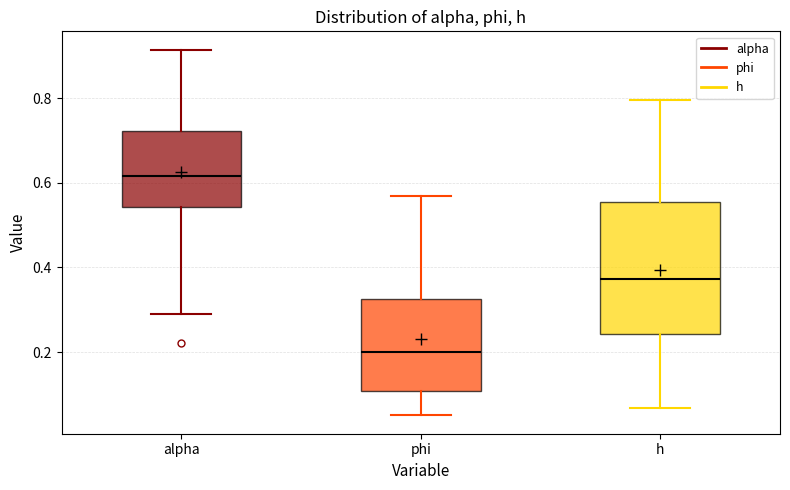

Where is the upper edge of the box for h on the y-axis? The values are not printed on the chart, so give them approximately, as read against the axis.

0.56